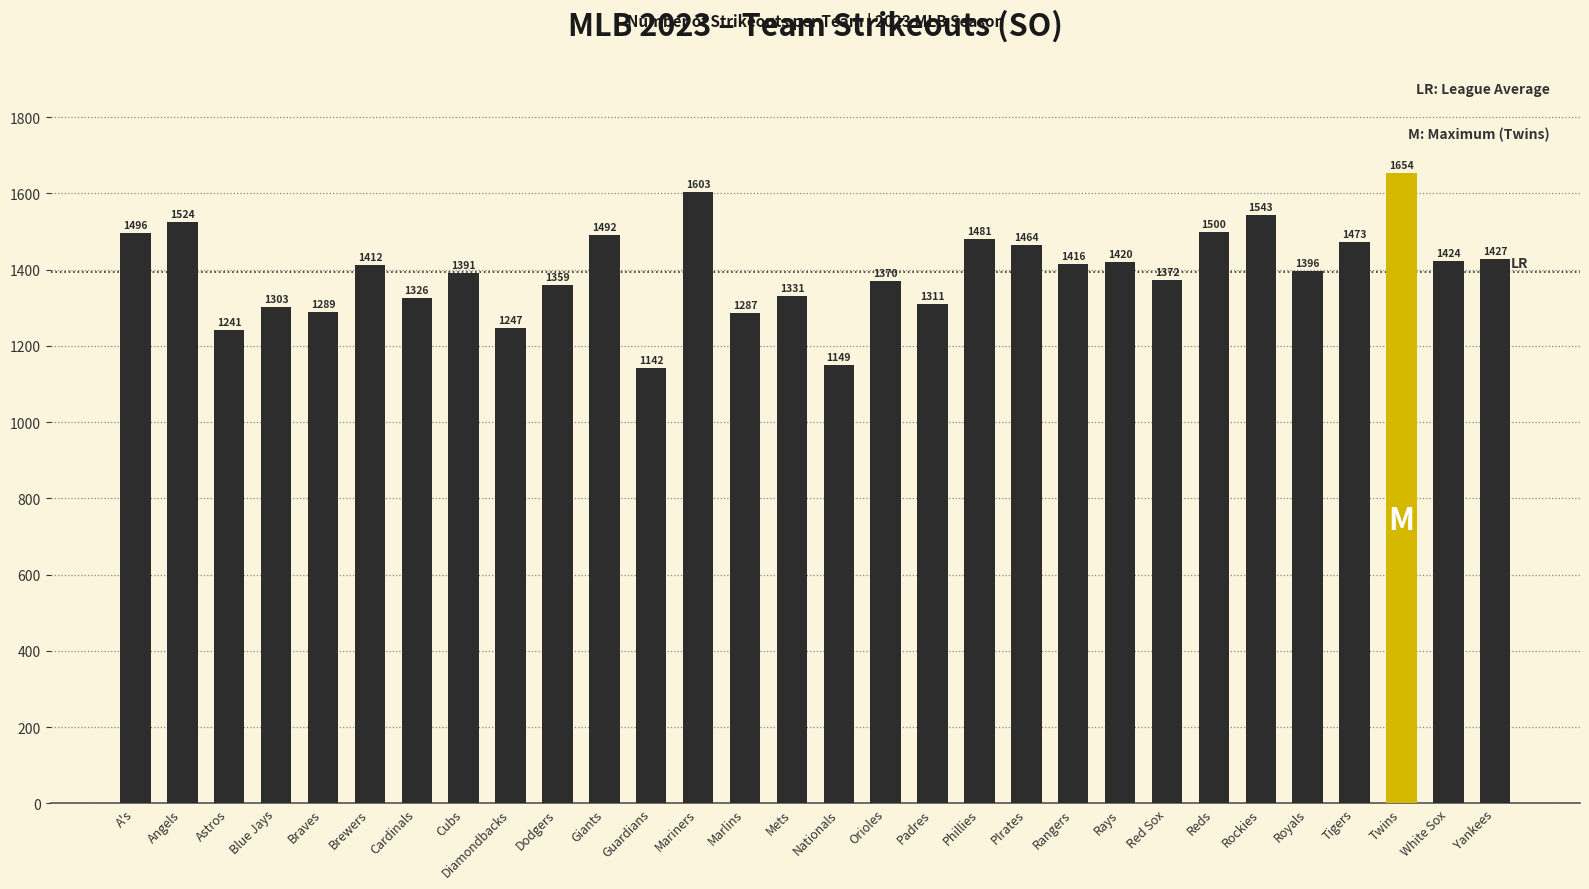

How many categories are shown in the chart?

30